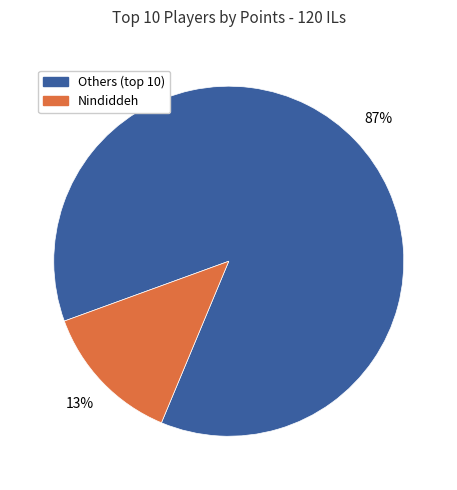

Does any single category account for the majority?

Yes